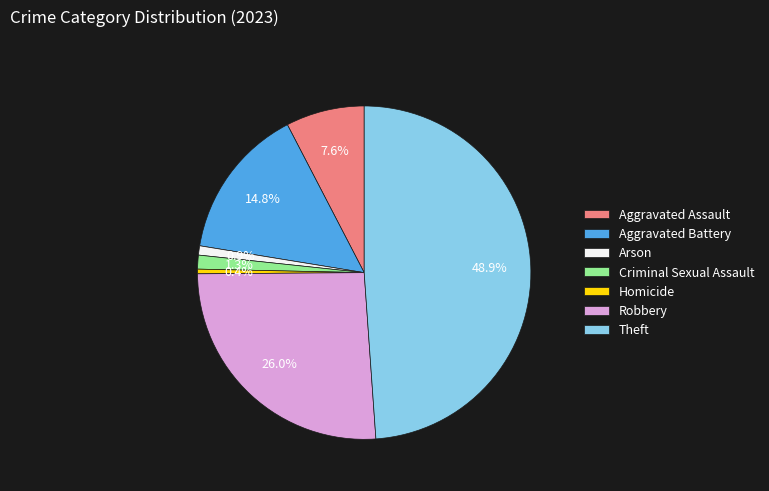

How many segments does this pie chart have?

7